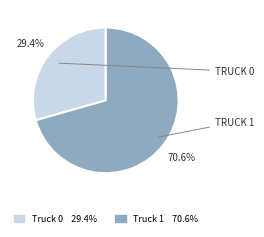

Which slice is the smallest?

Truck 0